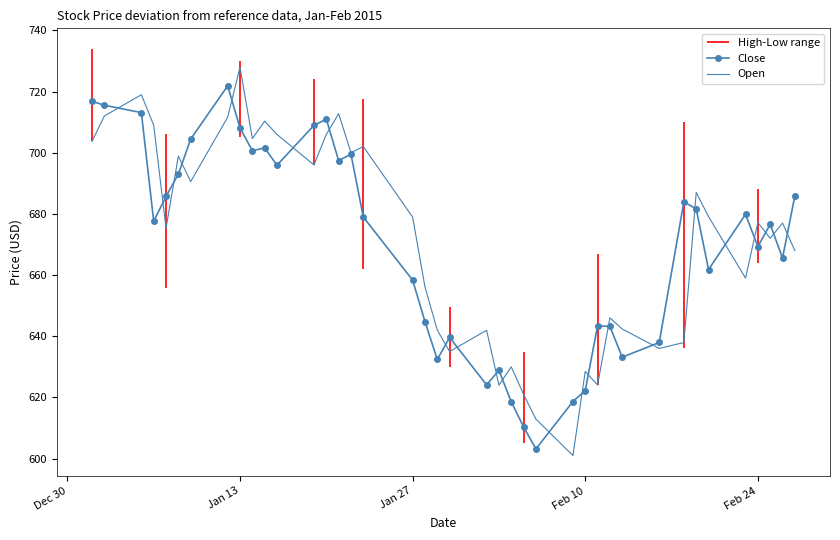

At how many categories does at least one series exceed 641?

32